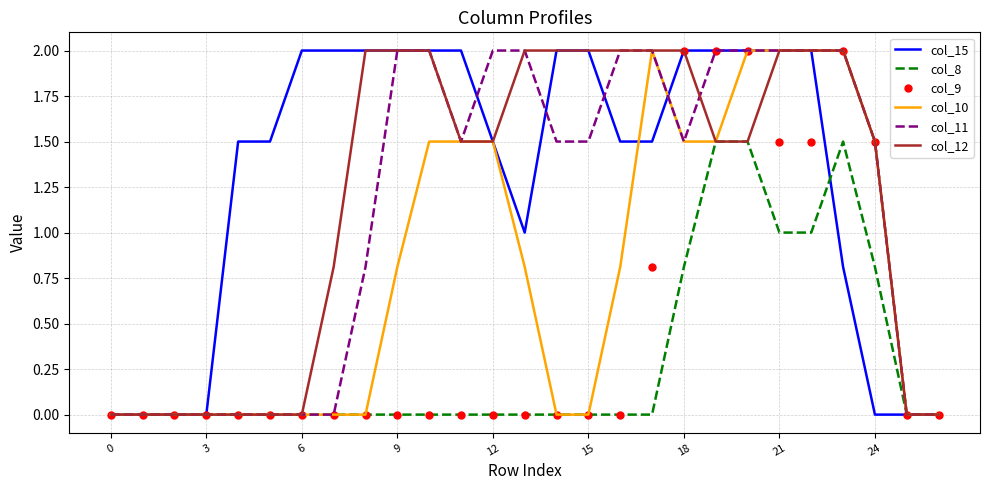

Which series has the largest total across all categories?

col_15